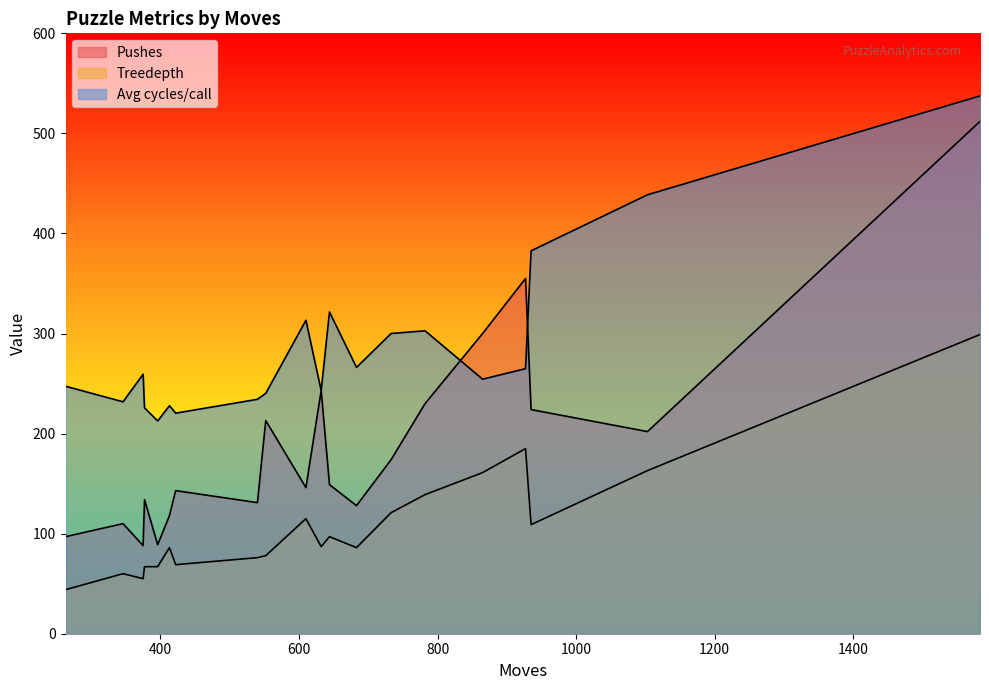

At how many categories does at least one series exceed 172?

20